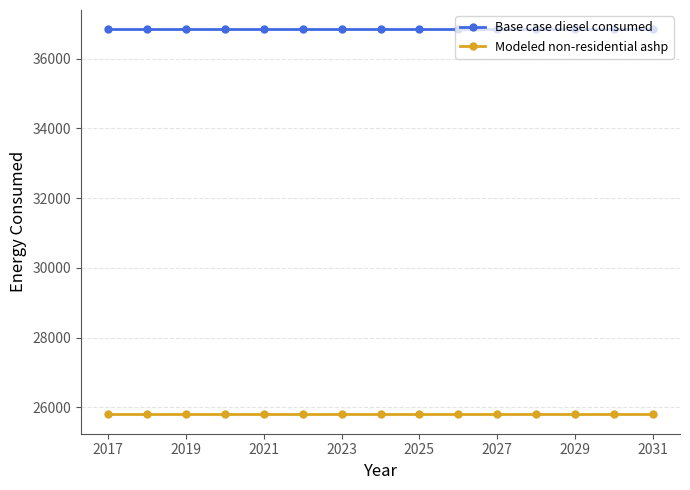

Which series has the widest spread of values?

Base case diesel consumed